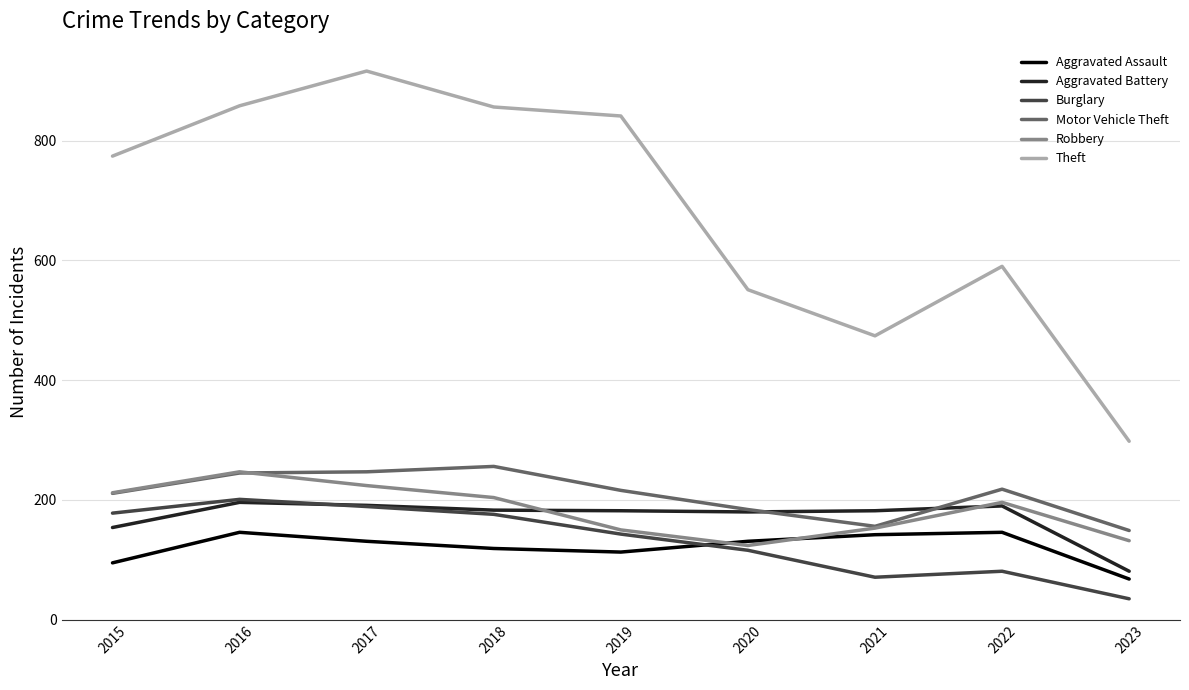

Is the value of Aggravated Assault at 2017 greater than the value of Burglary at 2017?

No